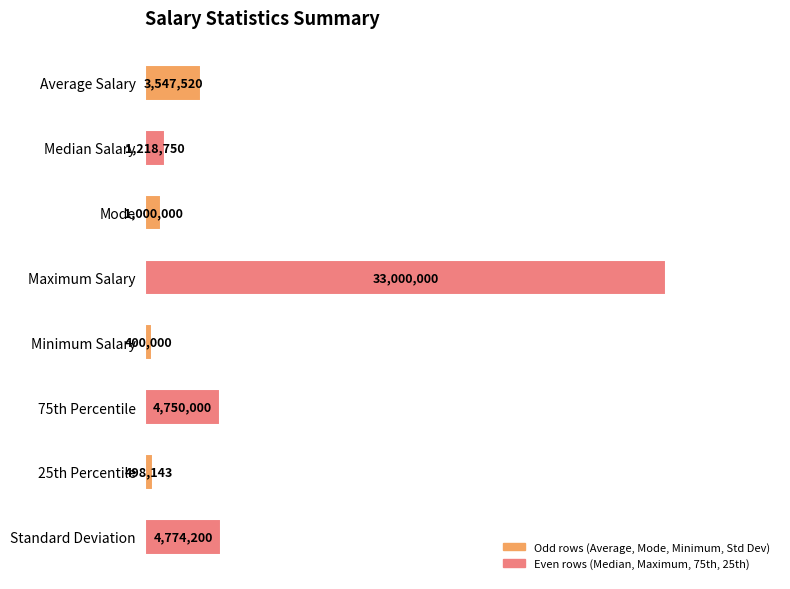

List the labels in order of value, largest first.

Maximum Salary, Standard Deviation, 75th Percentile, Average Salary, Median Salary, Mode, 25th Percentile, Minimum Salary